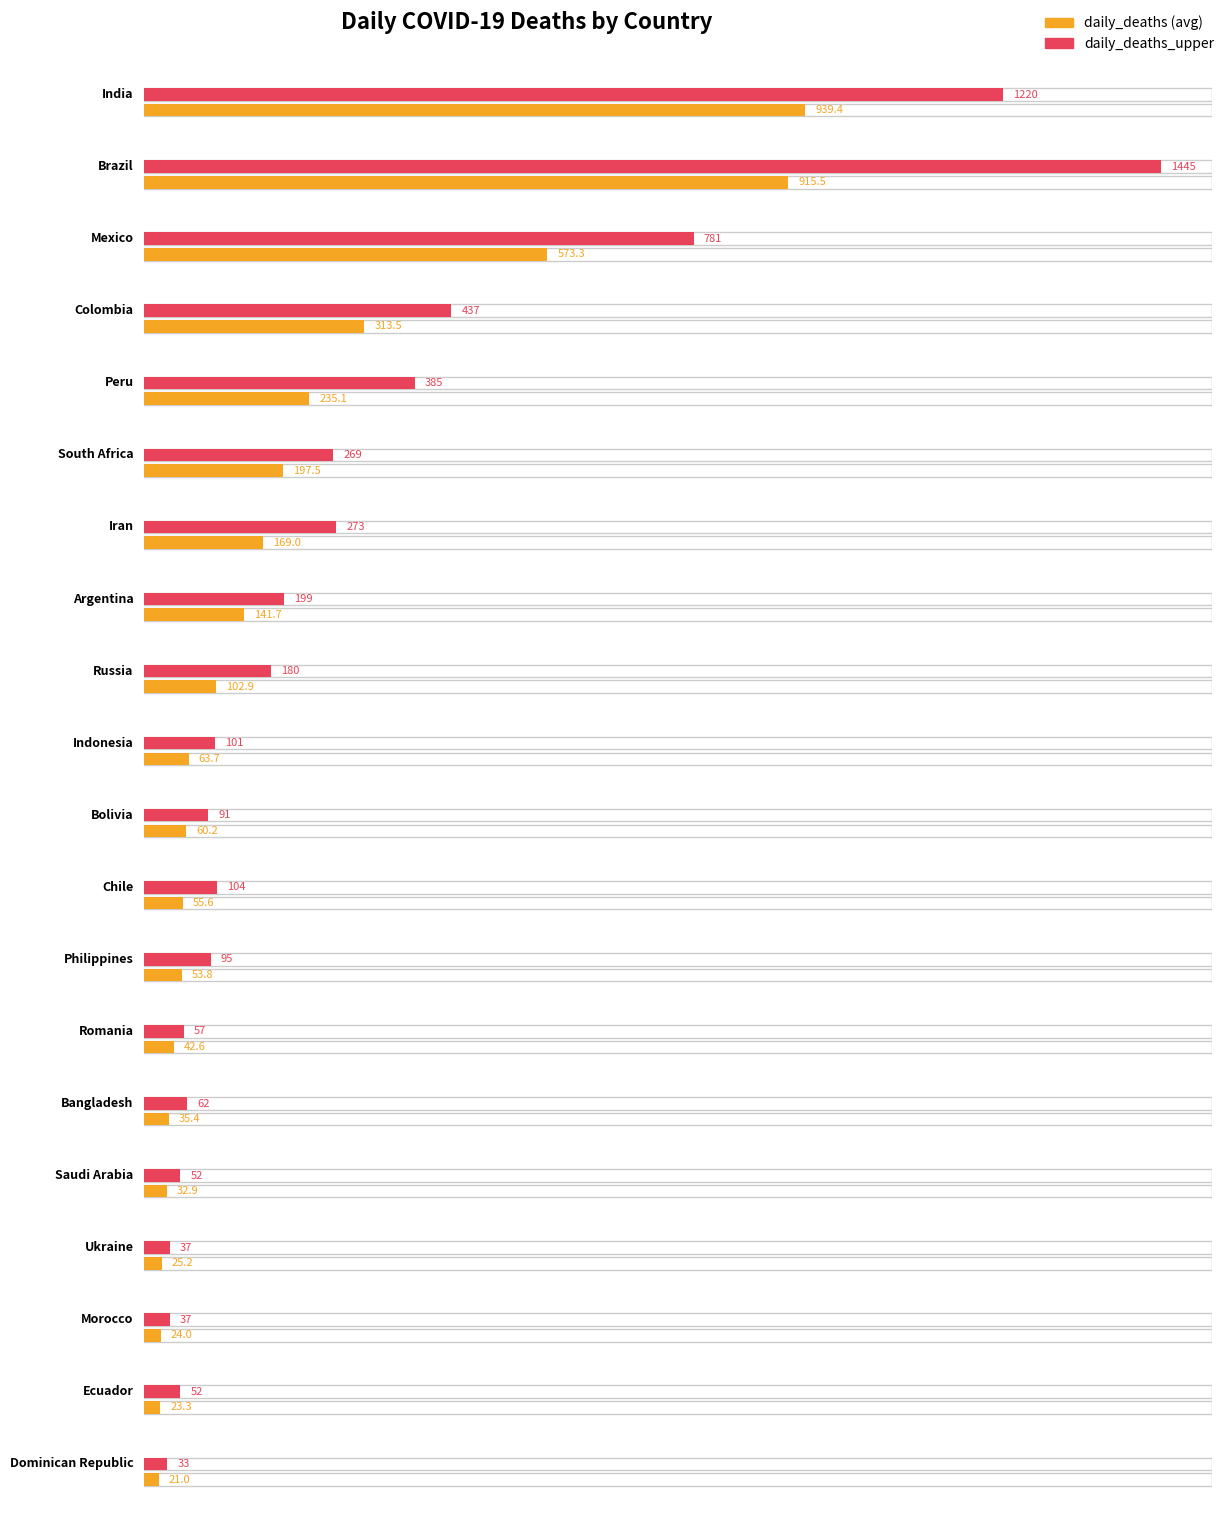

The value of daily_deaths at Iran is 169.0. True or false?

True